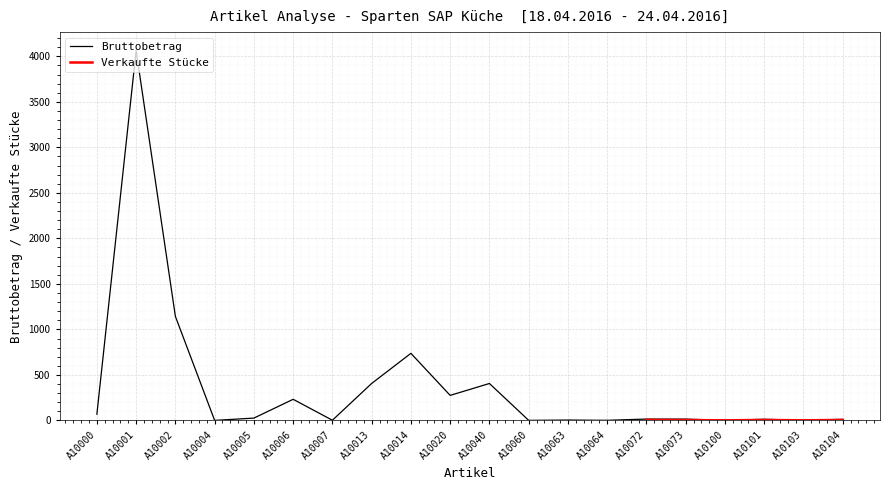

Which category has the highest value across all series?

A10001